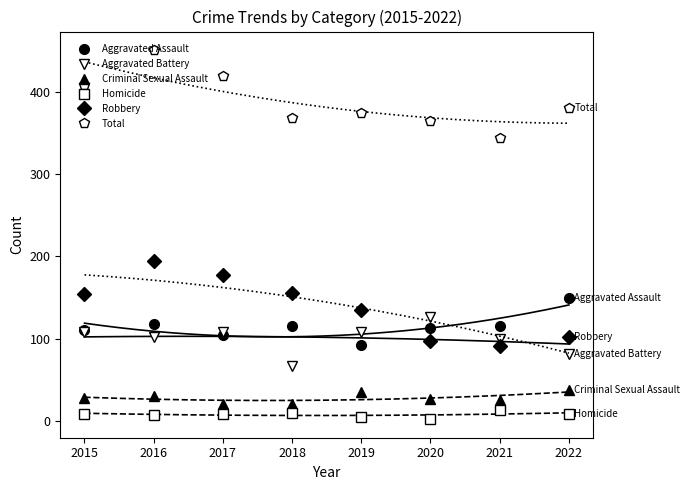

What is the sum of all Total values?

3112